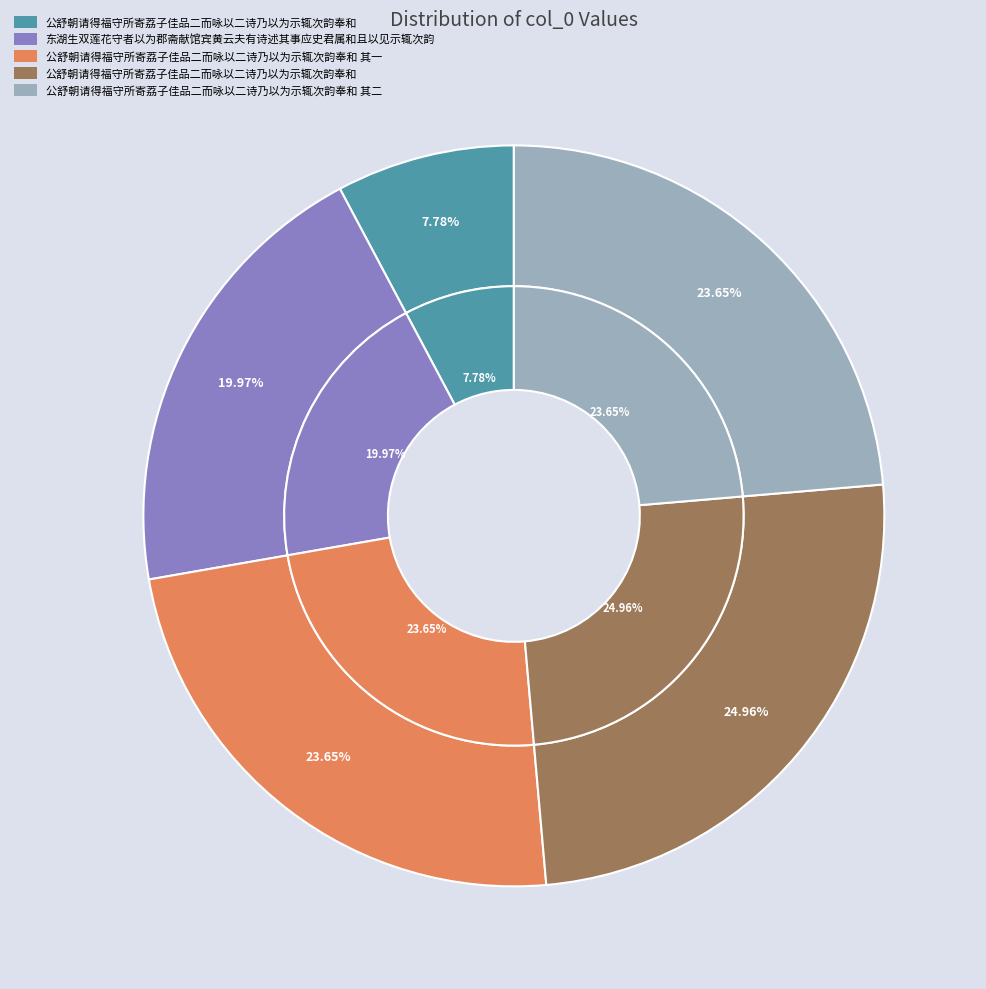

To the nearest percent, what is the average slice percentage?

20%